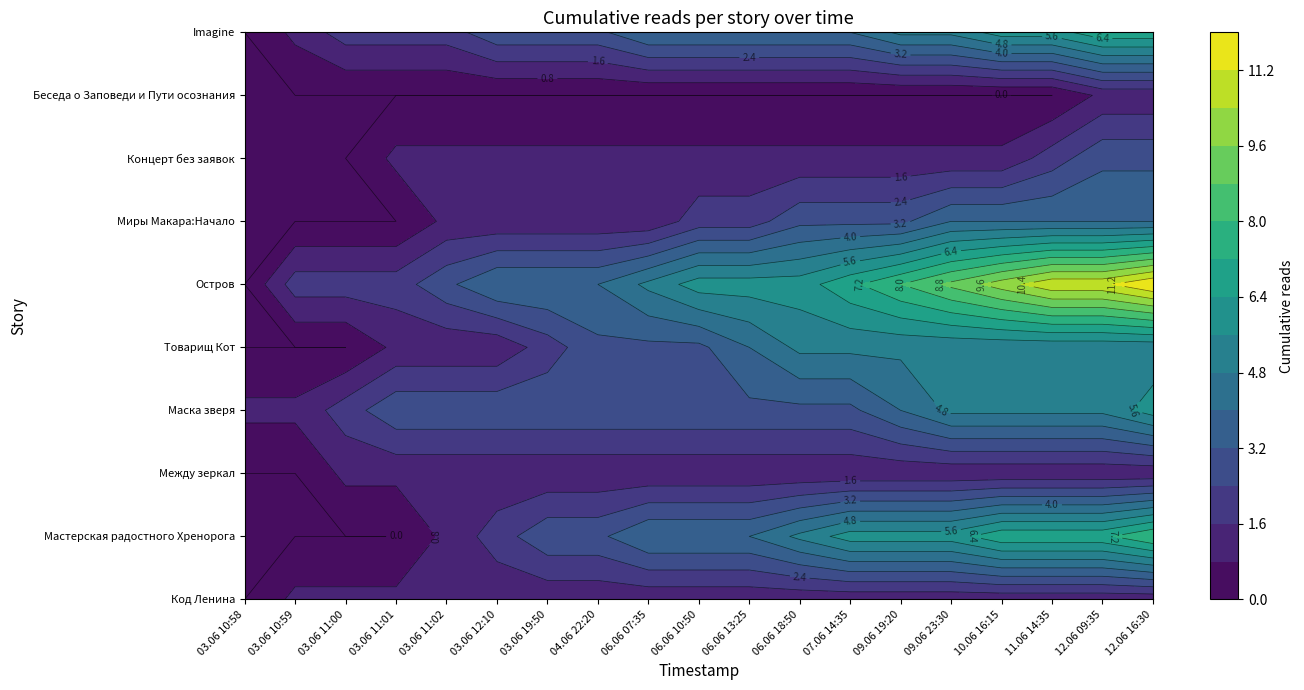

What is the difference between the maximum and second lowest values in the Маска зверя series?

5